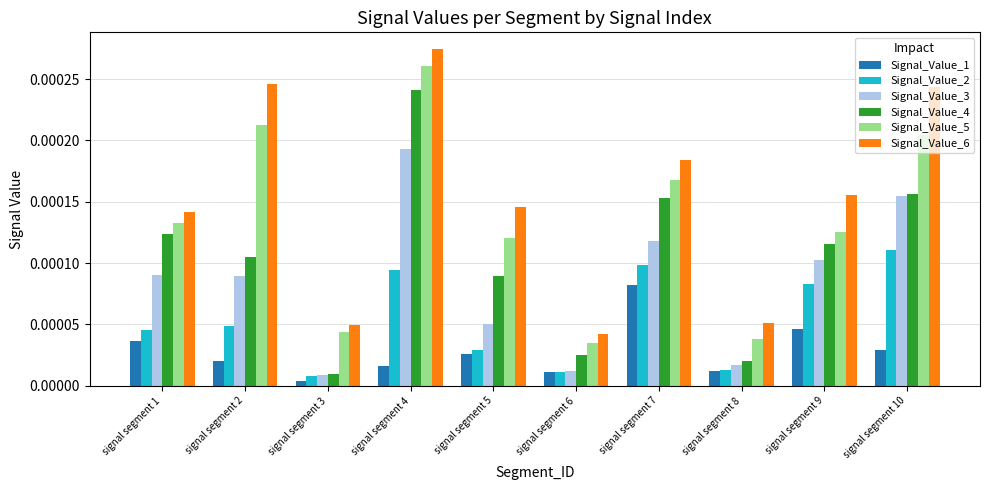

How many Signal_Value_5 values are between 0 and 1?

10